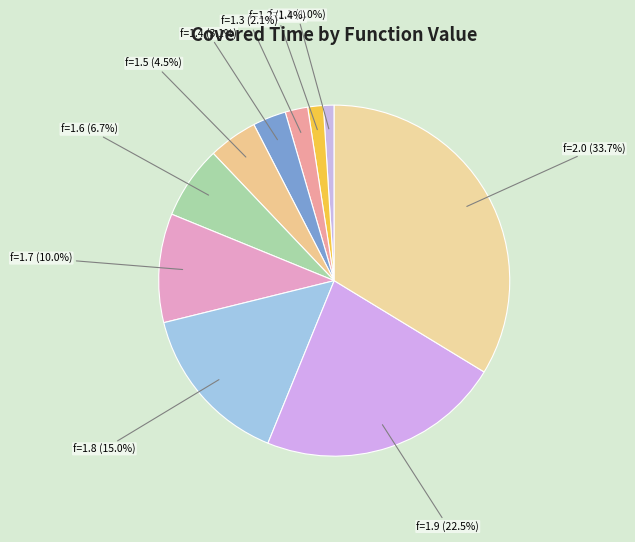

Which category has the biggest portion of the pie?

f=2.0 (33.7%)